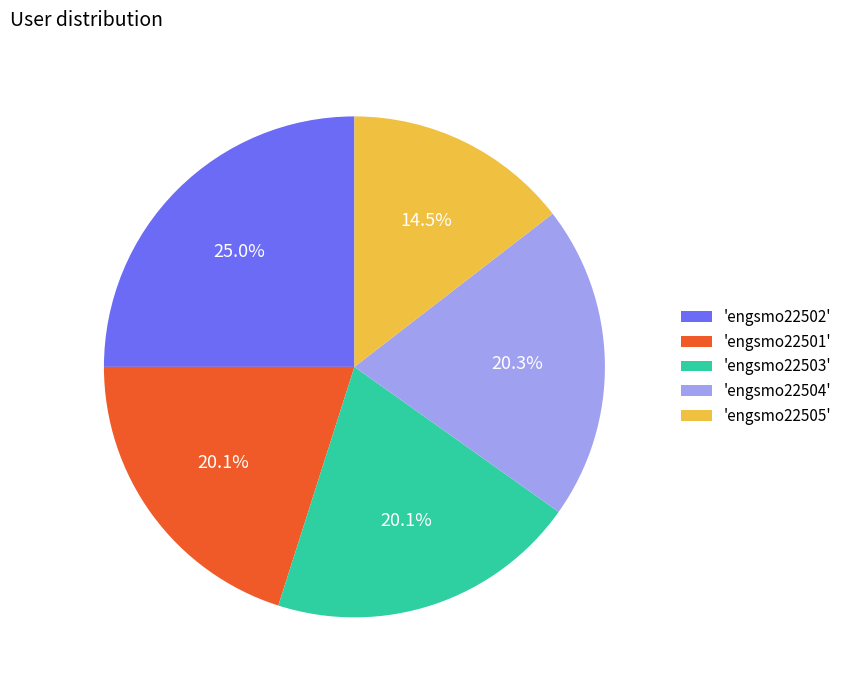

Which slice is the largest?

'engsmo22502'